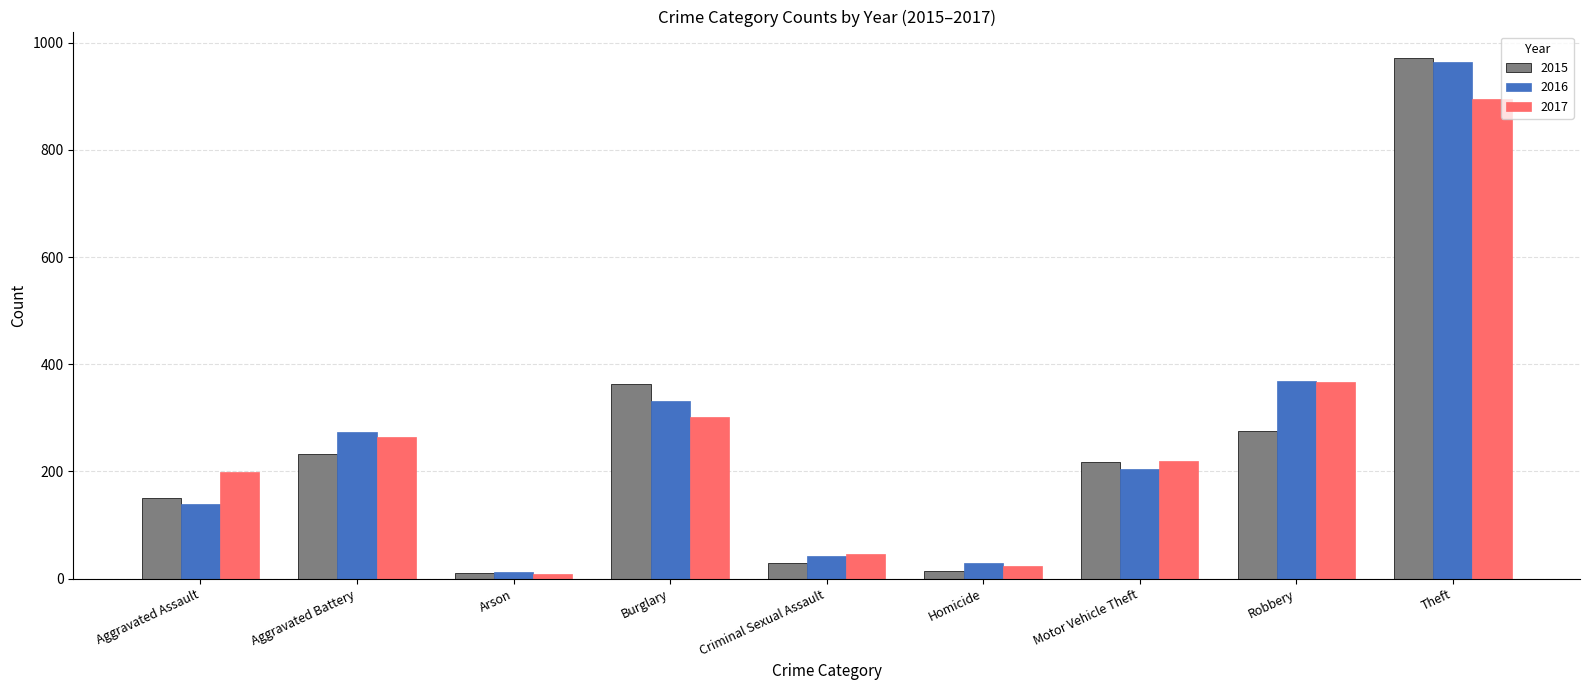

Which category has the highest value in the 2017 series?

Theft